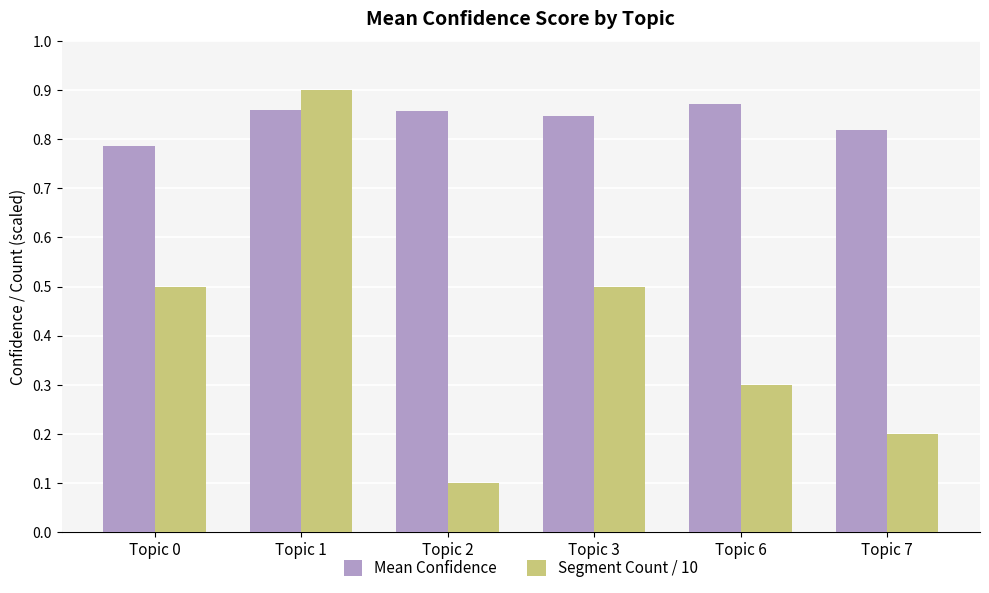

Is the value of Segment Count / 10 at Topic 3 greater than the value of Mean Confidence at Topic 6?

No